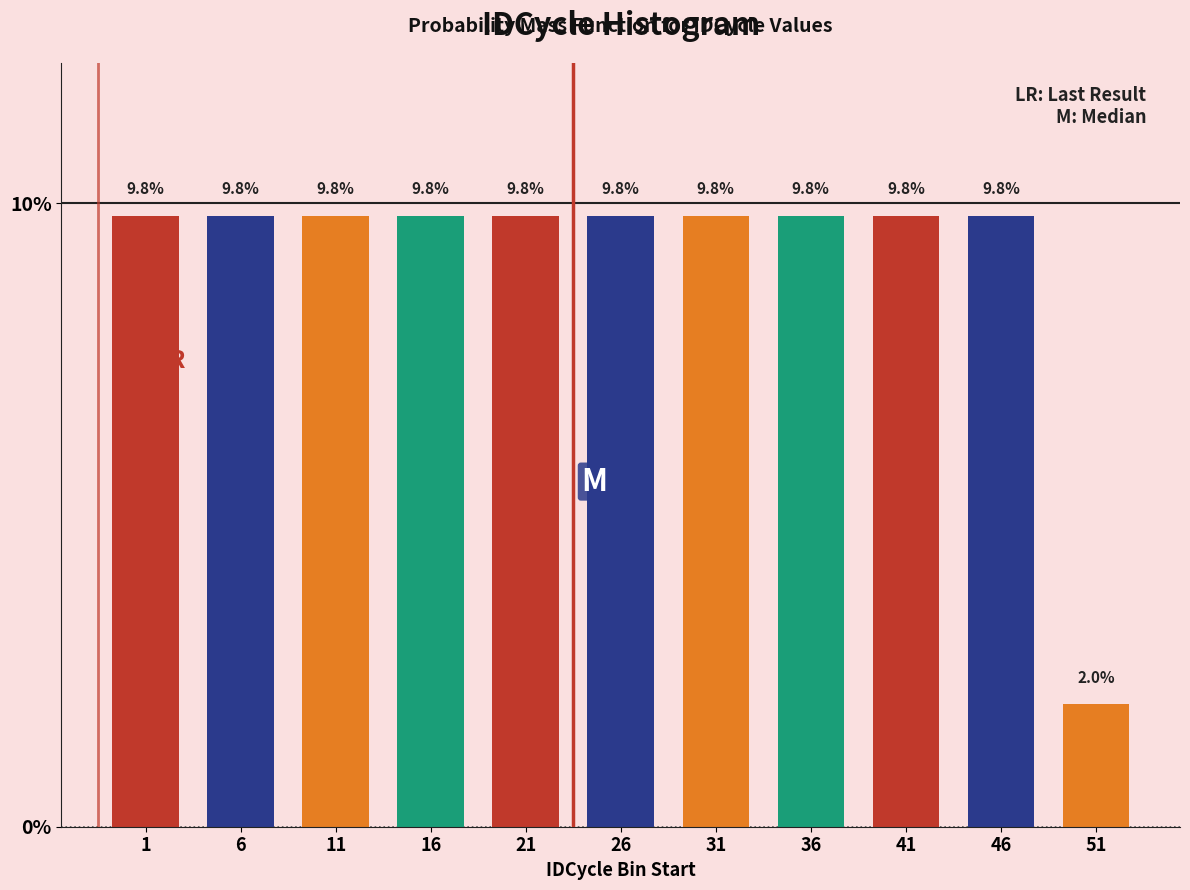

Reading left to right, list all the values displayed in this chart.

9.8	9.8	9.8	9.8	9.8	9.8	9.8	9.8	9.8	9.8	2.0